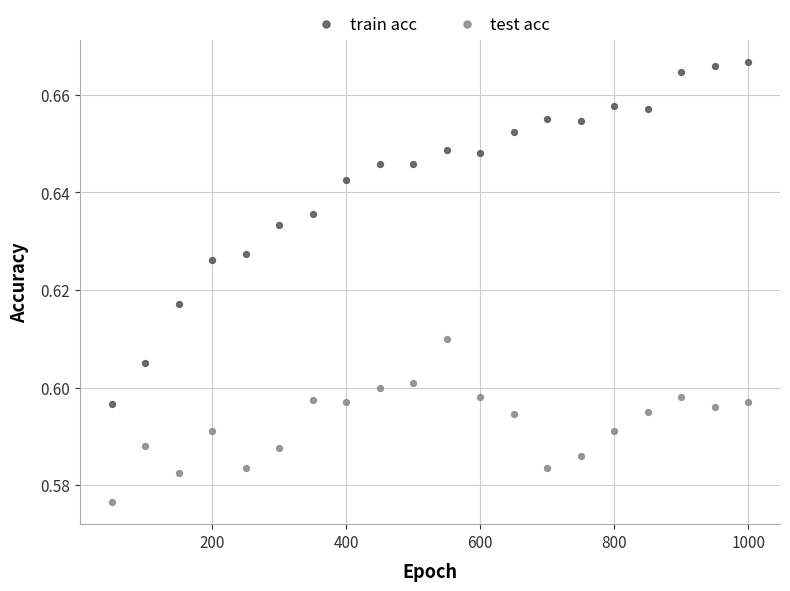

Which series contains the lowest Y value?

test acc